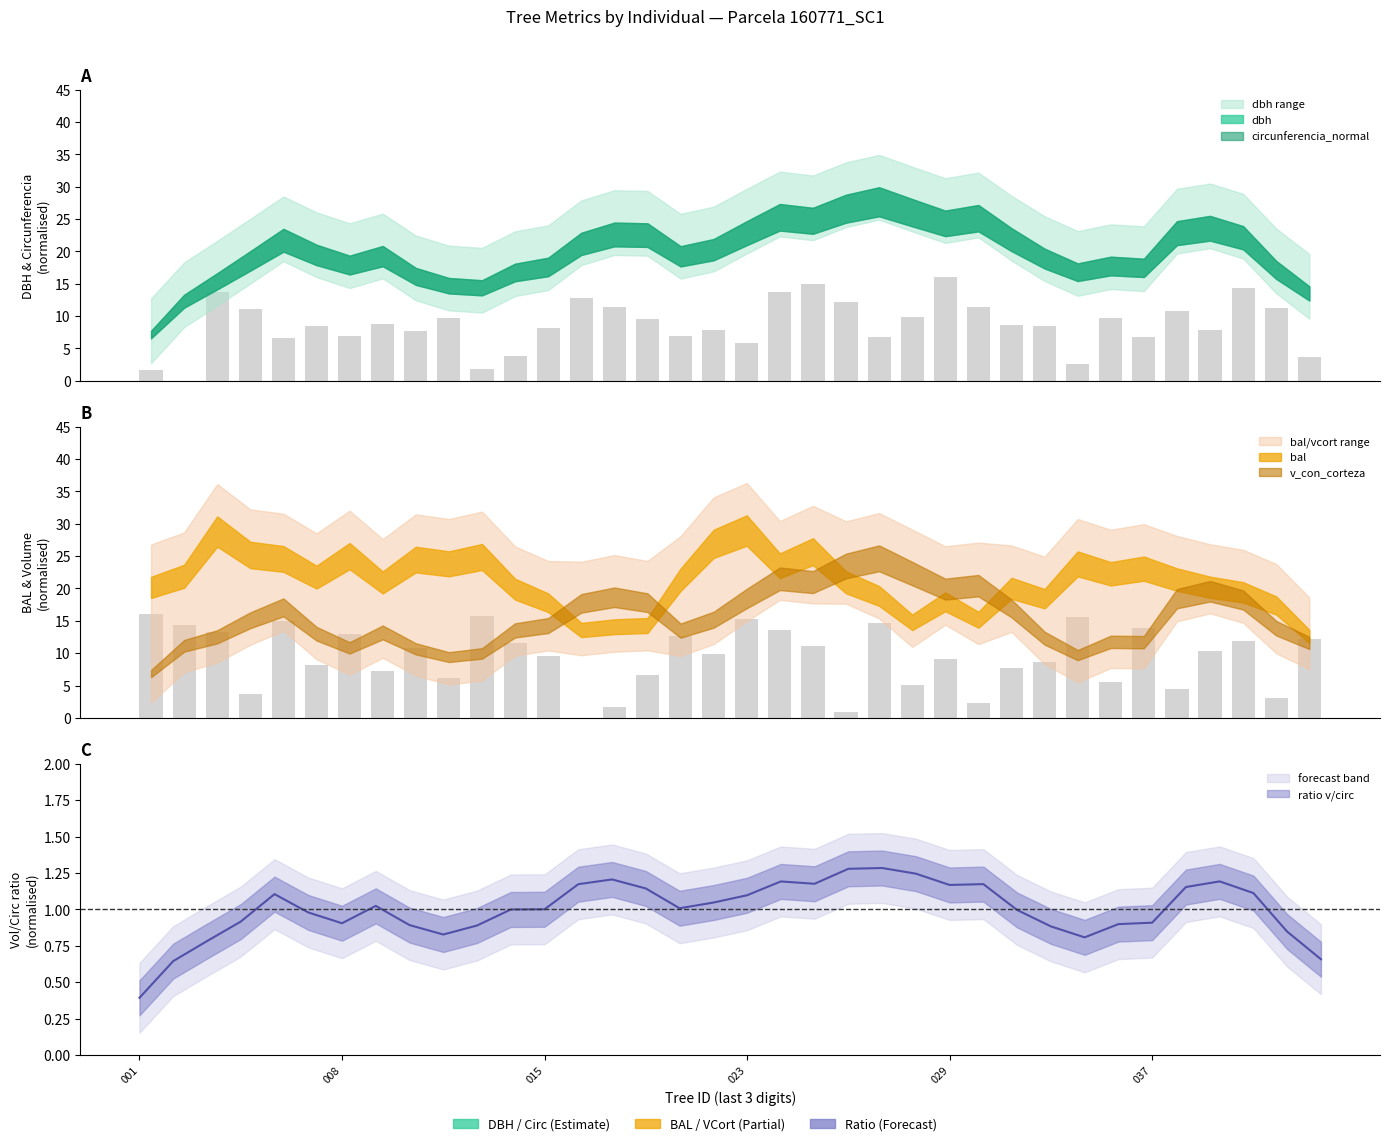

What is the value of the bal bar at the 8th from the left?

7.2